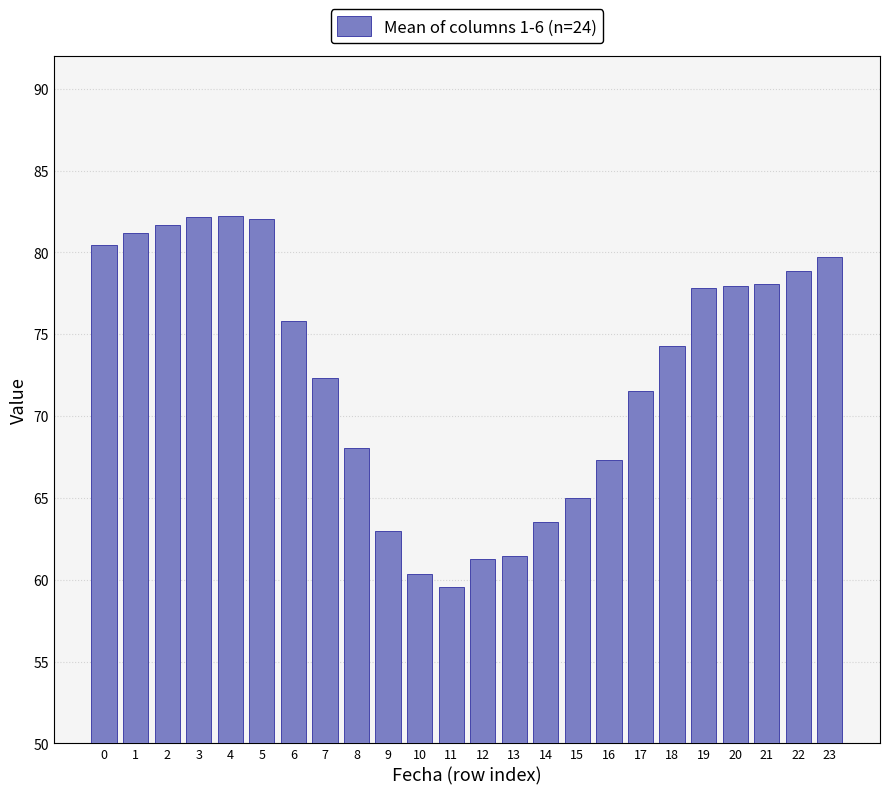

What is the smallest value displayed?

59.6